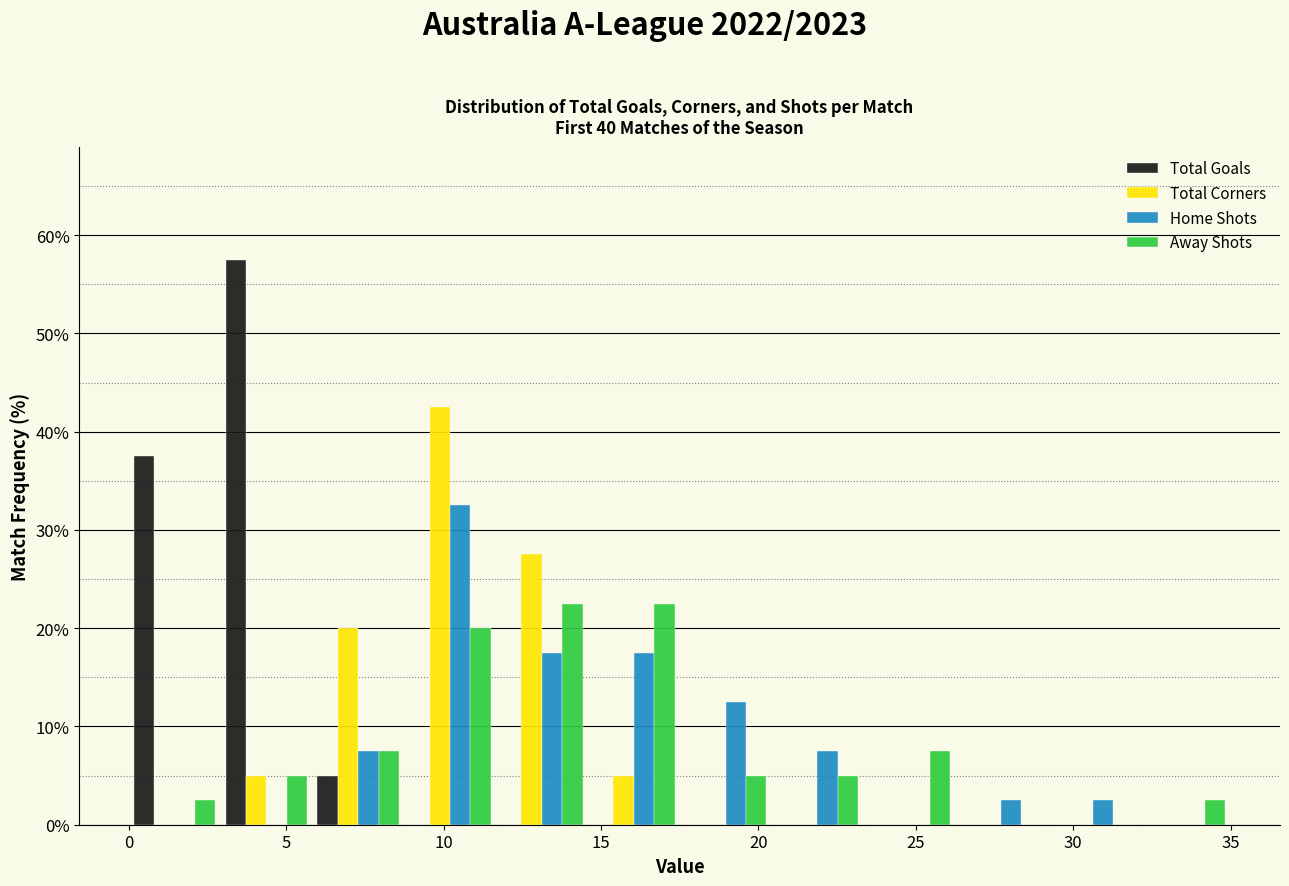

Reading left to right, transcribe this chart: for each range on the x-axis, give the height of each series' bar. Neither the bar edges nor the heights are printed on the chart, so give them approximately, as read against the axes.

0.0 to 3.0: Total Goals=38	Total Corners=0	Home Shots=0	Away Shots=3
3.0 to 6.0: Total Goals=58	Total Corners=5	Home Shots=0	Away Shots=5
6.0 to 9.0: Total Goals=5	Total Corners=20	Home Shots=8	Away Shots=8
9.0 to 11.5: Total Goals=0	Total Corners=43	Home Shots=33	Away Shots=20
11.5 to 14.5: Total Goals=0	Total Corners=28	Home Shots=18	Away Shots=23
14.5 to 17.5: Total Goals=0	Total Corners=5	Home Shots=18	Away Shots=23
17.5 to 20.5: Total Goals=0	Total Corners=0	Home Shots=13	Away Shots=5
20.5 to 23.5: Total Goals=0	Total Corners=0	Home Shots=8	Away Shots=5
23.5 to 26.5: Total Goals=0	Total Corners=0	Home Shots=0	Away Shots=8
26.5 to 29.0: Total Goals=0	Total Corners=0	Home Shots=3	Away Shots=0
29.0 to 32.0: Total Goals=0	Total Corners=0	Home Shots=3	Away Shots=0
32.0 to 35.0: Total Goals=0	Total Corners=0	Home Shots=0	Away Shots=3